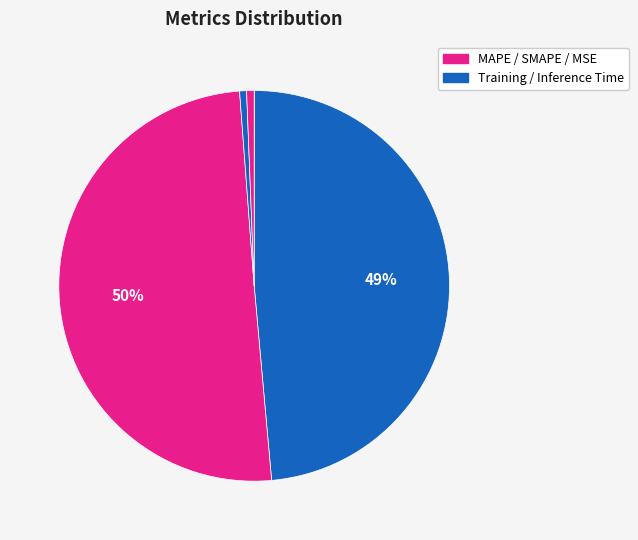

Is there a majority slice in this chart?

Yes